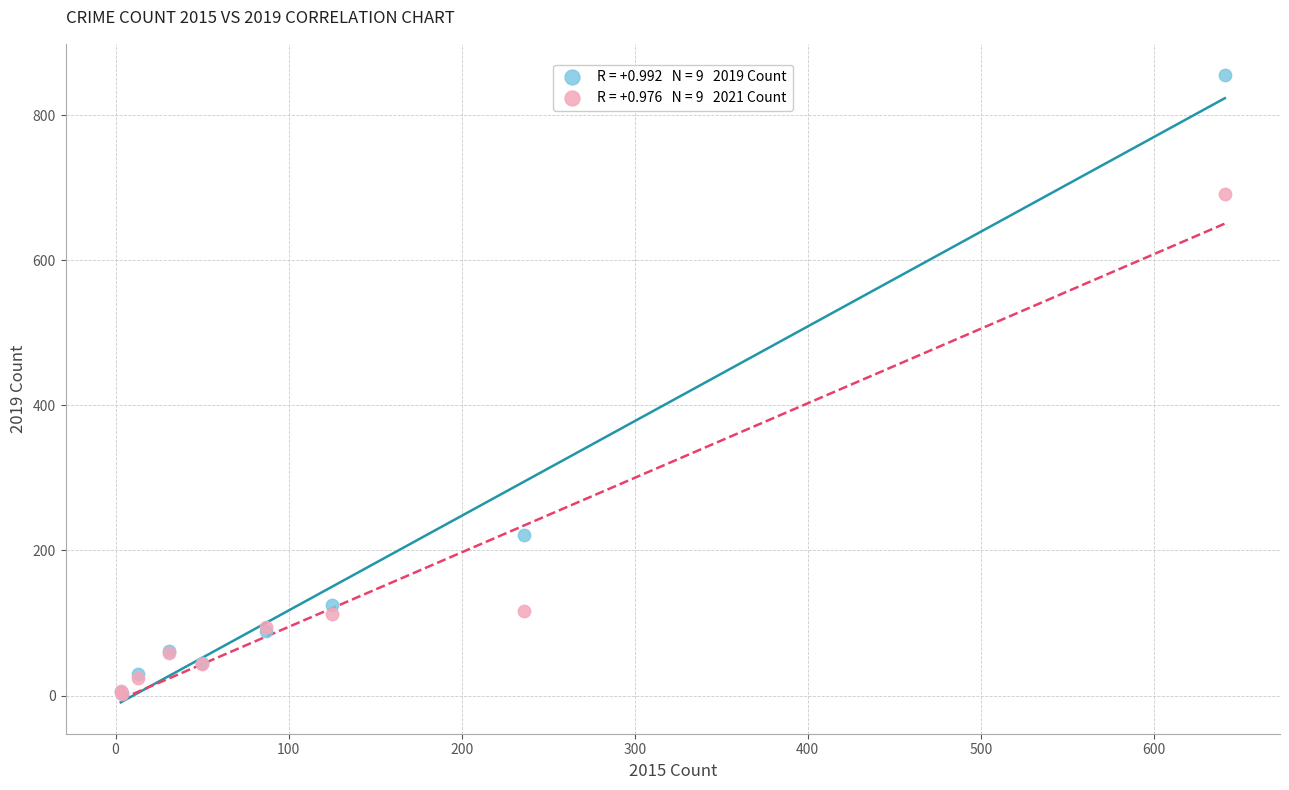

Across all series, what Y value is closest to 428?

221